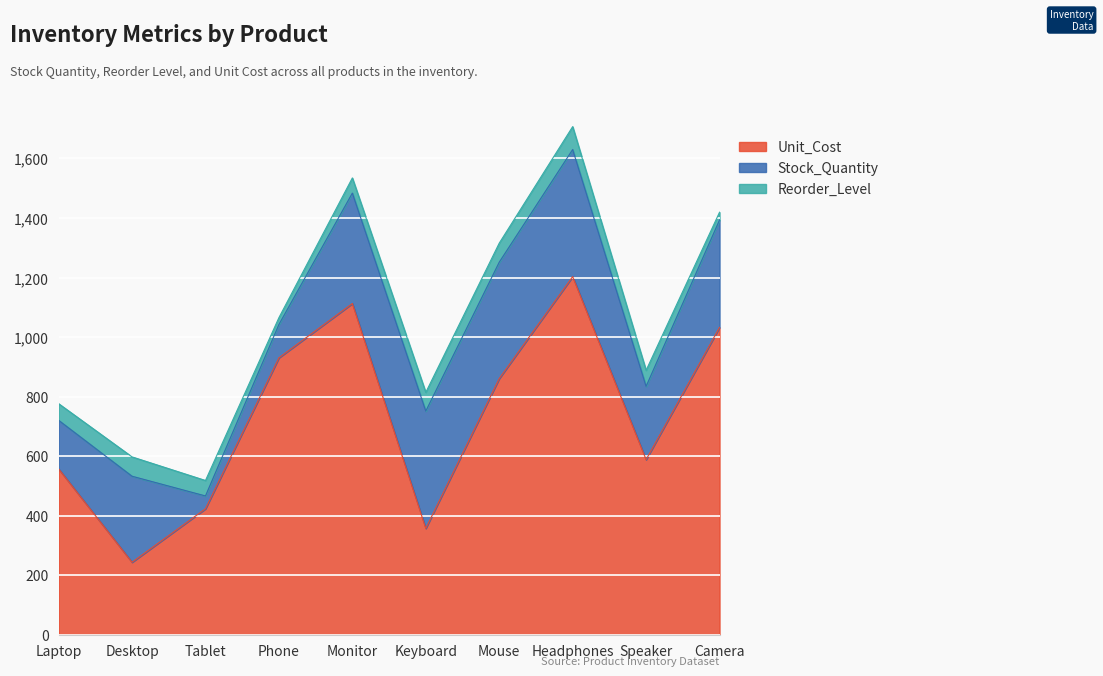

Which series has the widest spread of values?

Unit_Cost